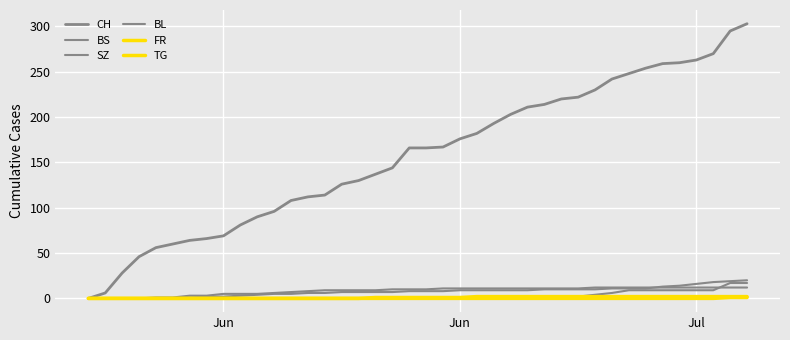

What is the difference between the maximum and minimum values in the BL series?

20